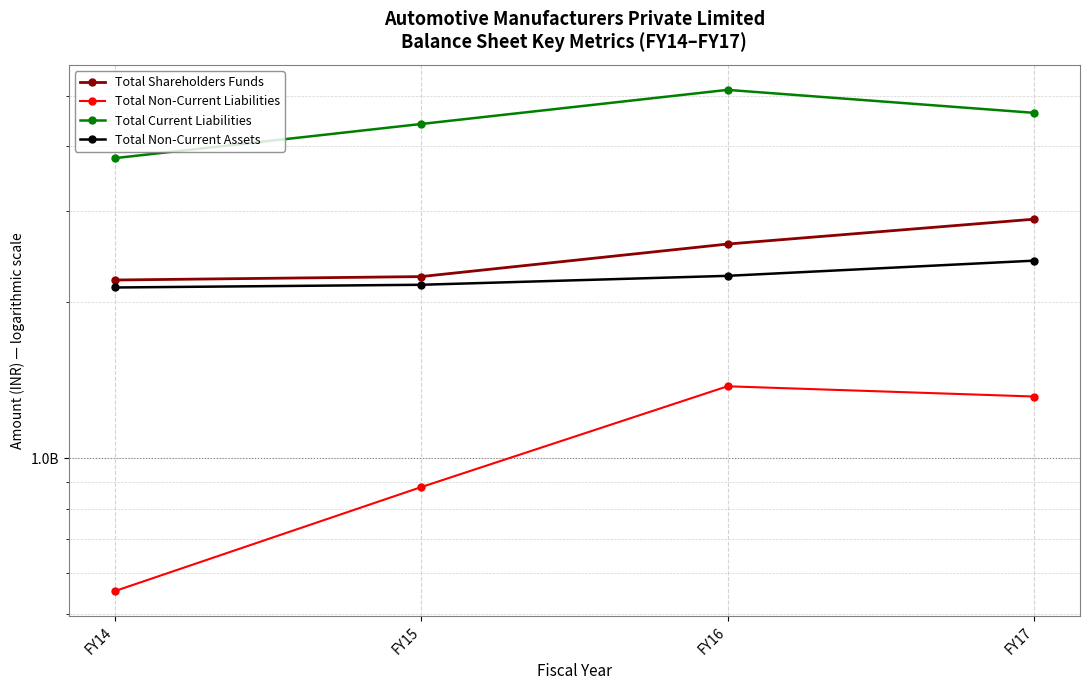

At which label does Total Current Liabilities first exceed 4645104000?

FY16